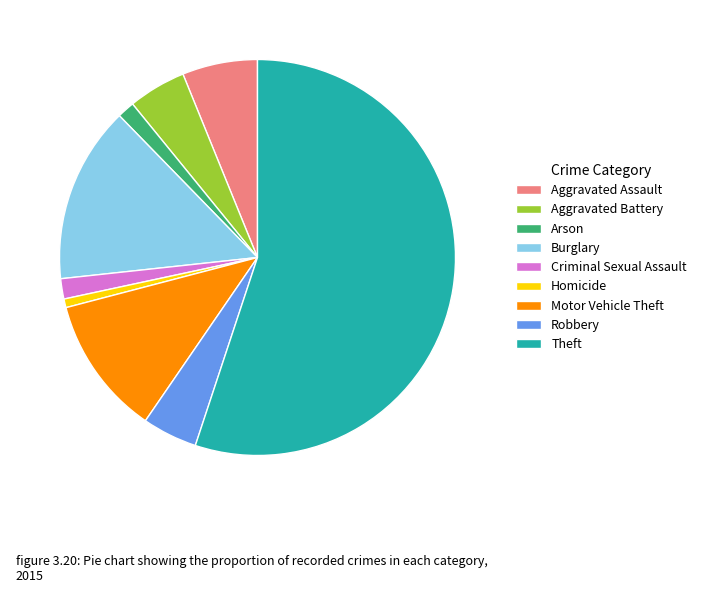

What is the ratio of the value at Aggravated Assault to the value at Burglary?

0.4